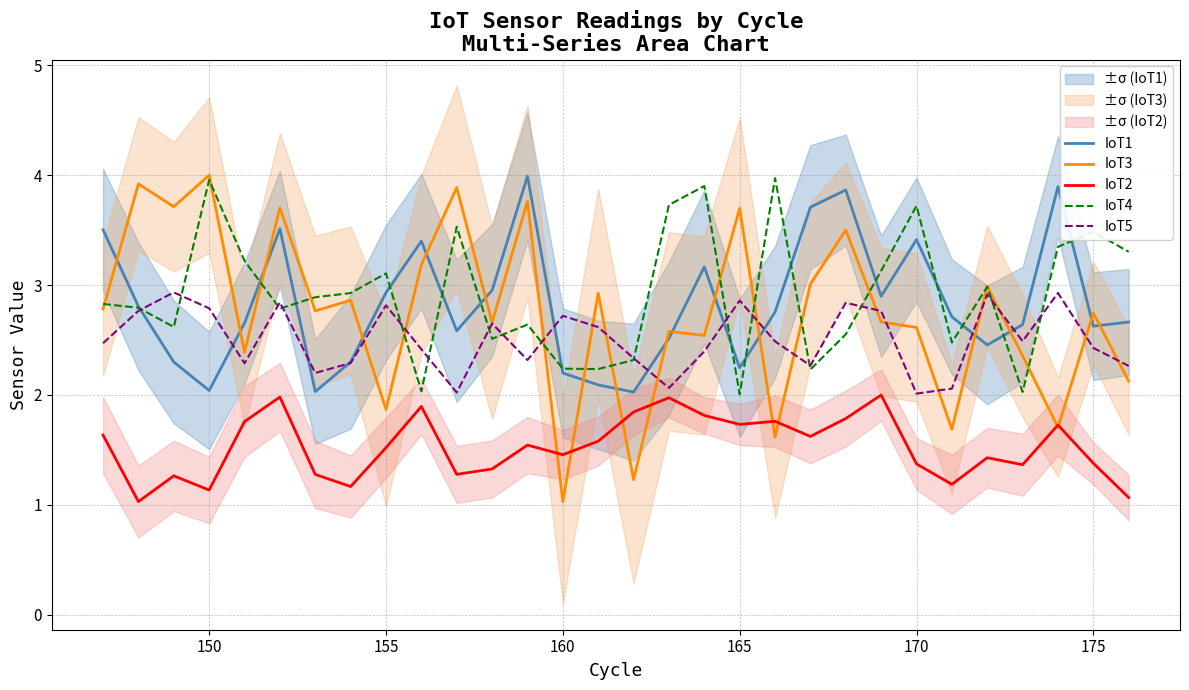

Is it true that IoT4 equals 4.0 at 150?

True